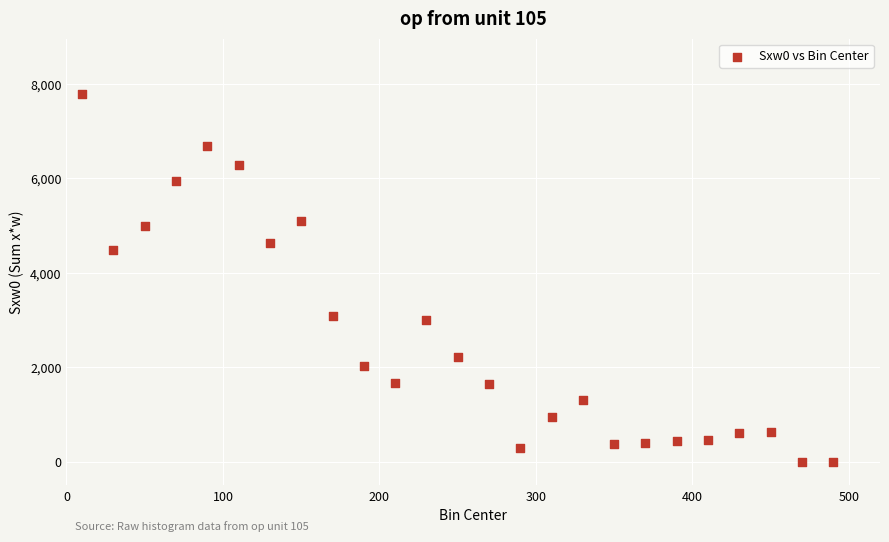

What is the range of Y values (max minus min)?

7792